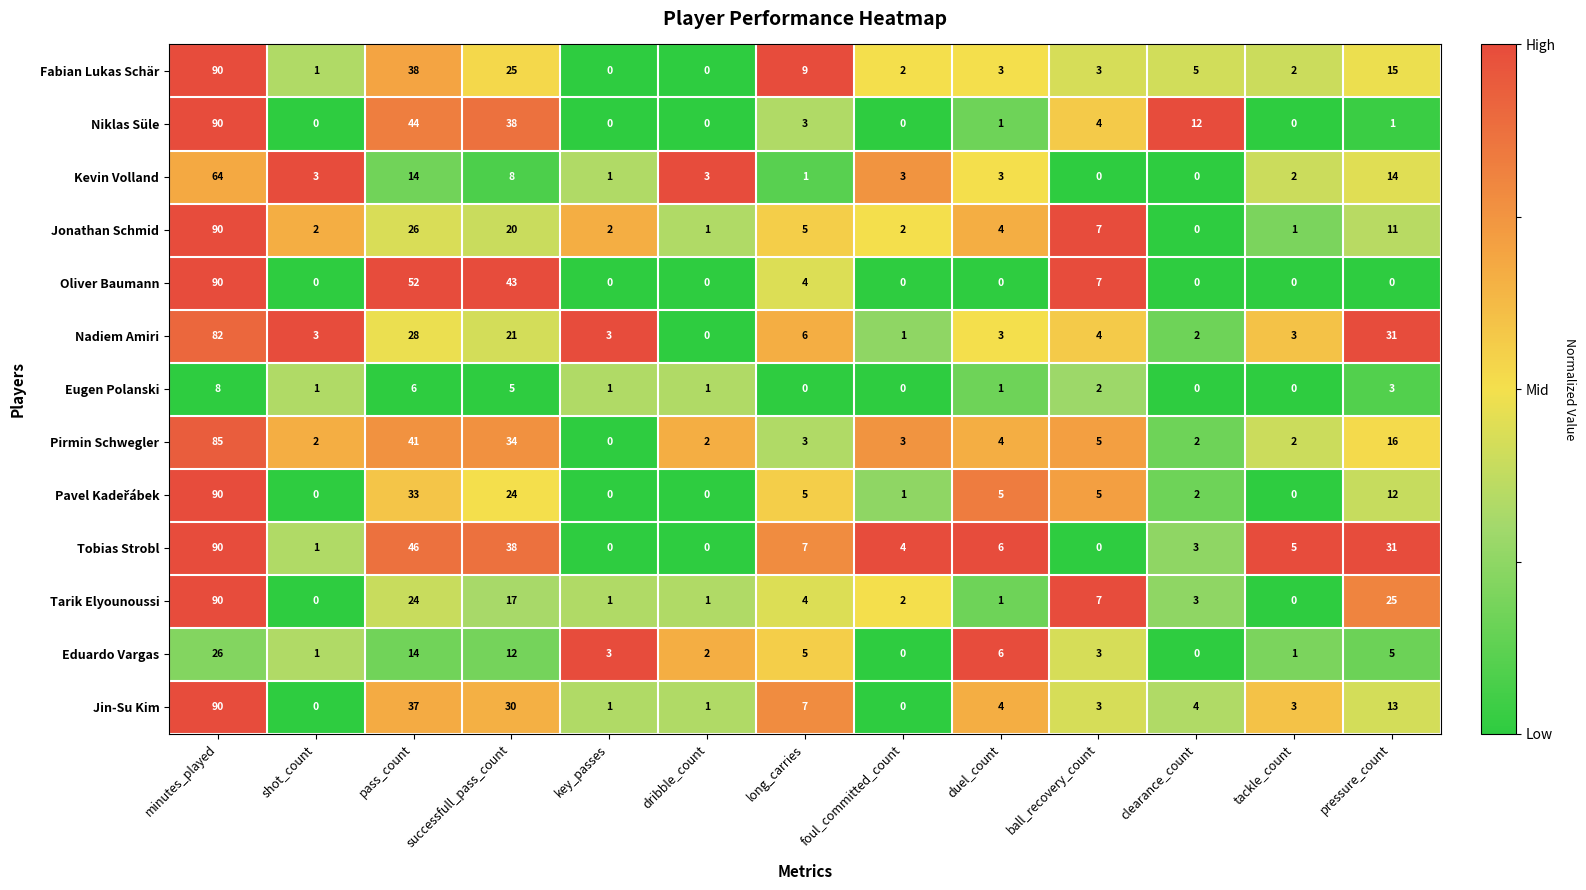

What is the total value across all series at pressure_count?

177